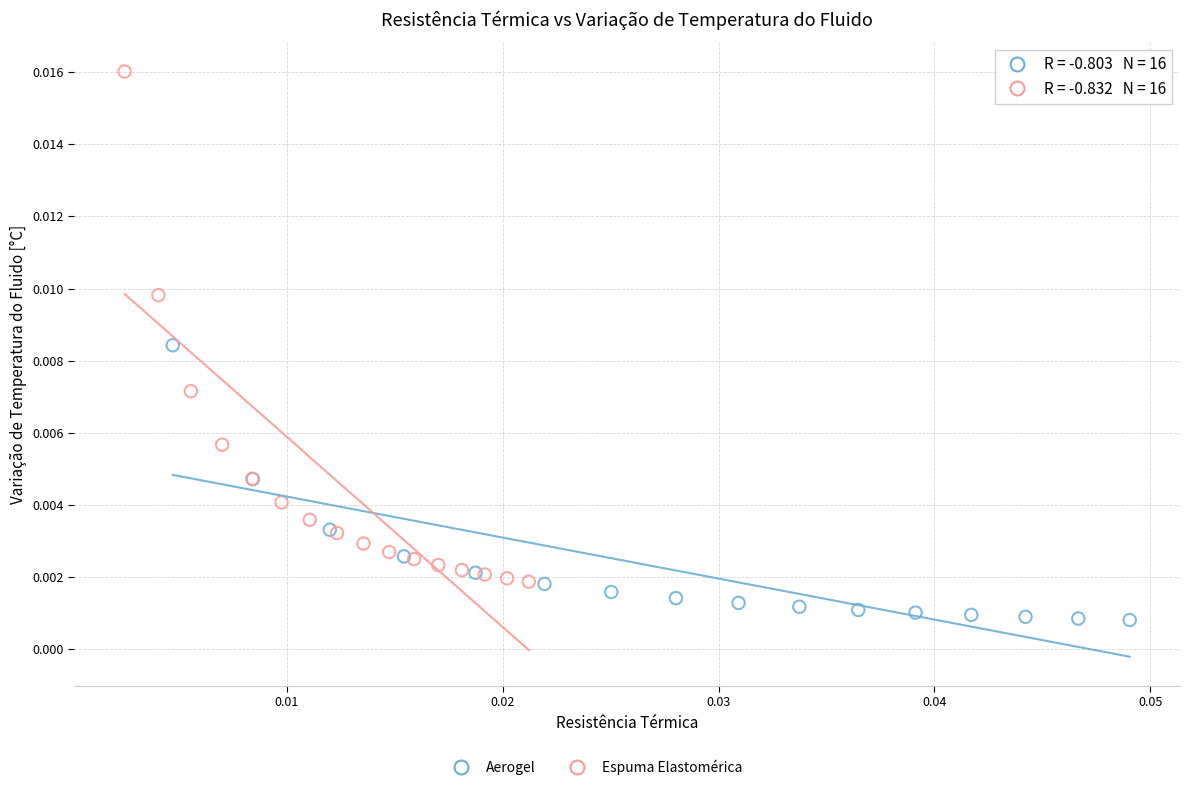

Which series contains the highest Y value?

Espuma Elastomérica